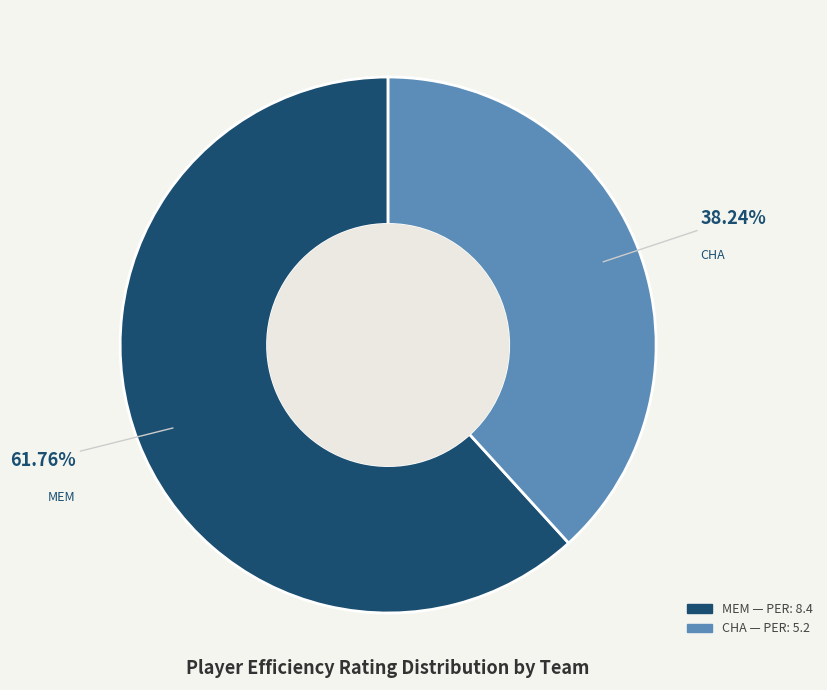

Rank the categories by value from highest to lowest.

MEM, CHA